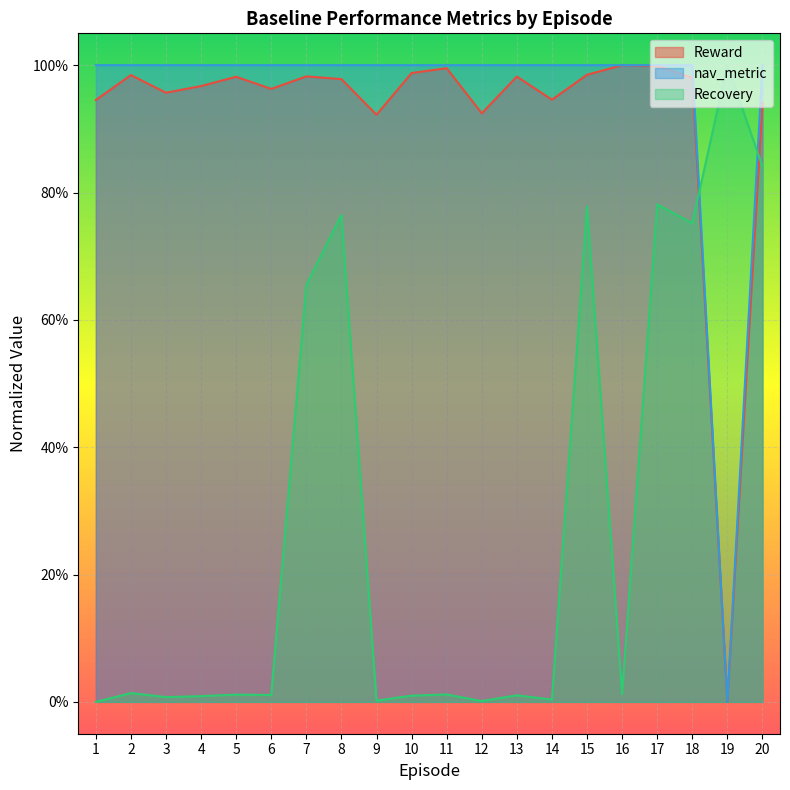

How many values in Recovery are above zero?

19